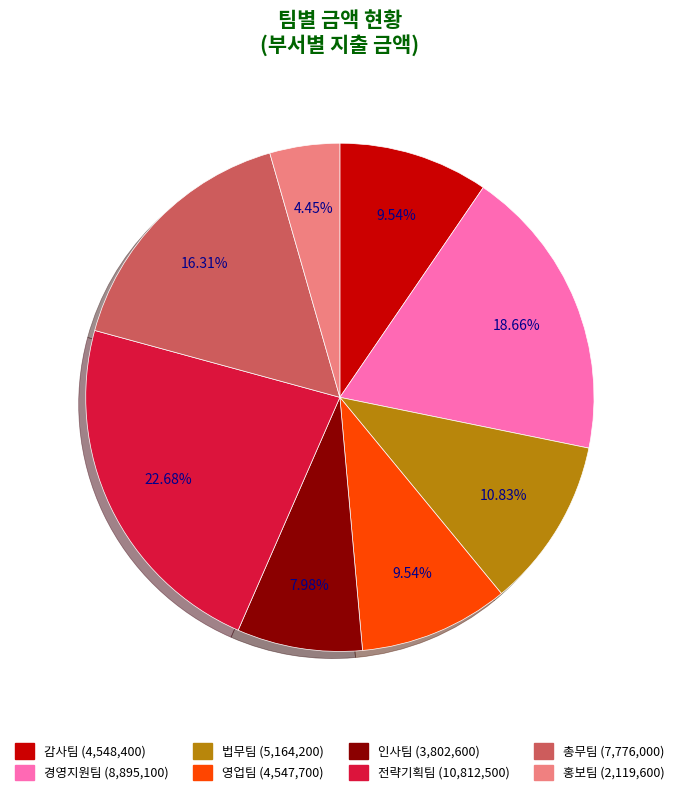

How many slices are in this pie chart?

8